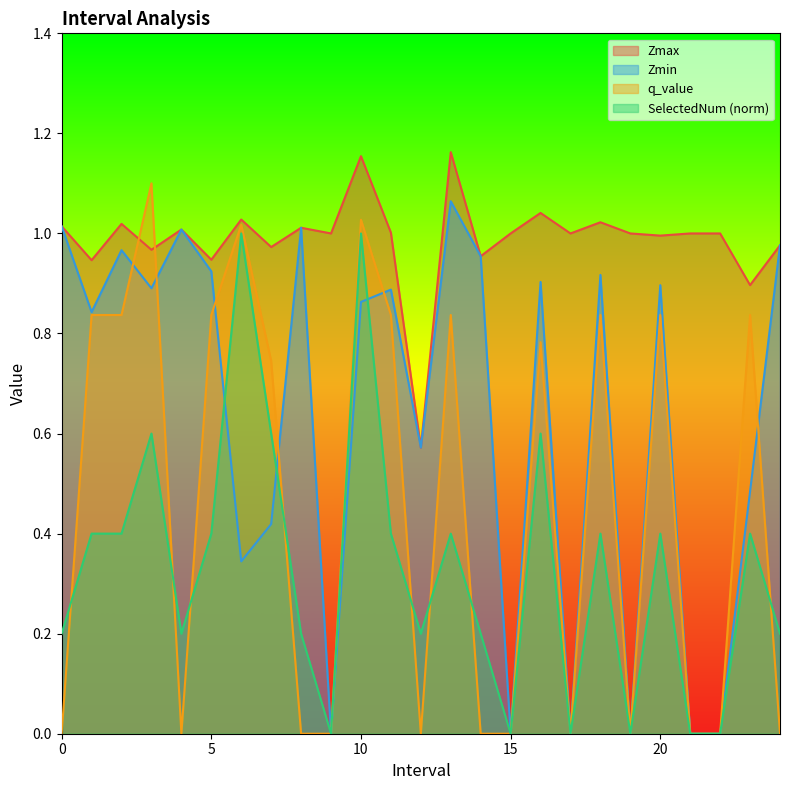

How many lines are shown in the chart?

4